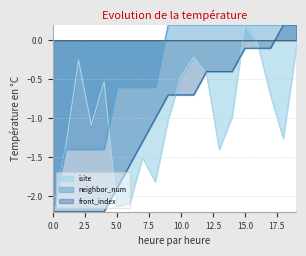

How many lines are shown in the chart?

3